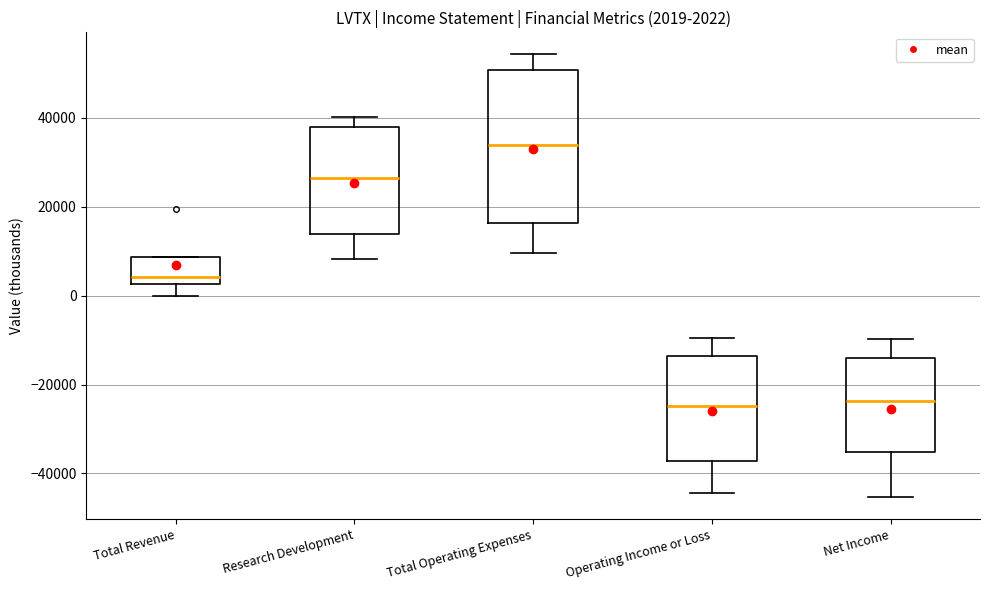

Comparing the boxes themselves (not the whiskers), which one is the tallest?

Total Operating Expenses